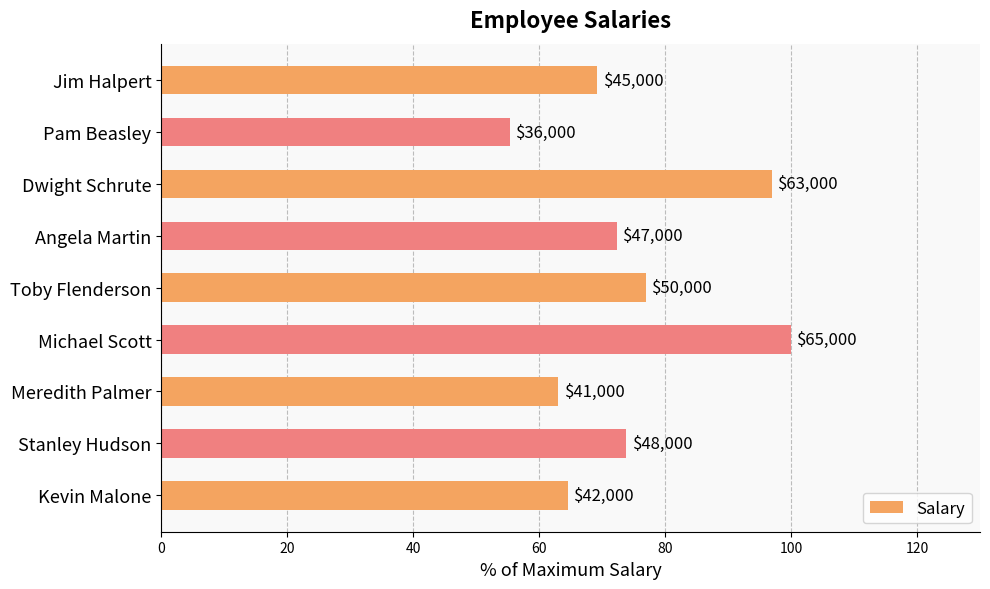

What is the average value?

74.7